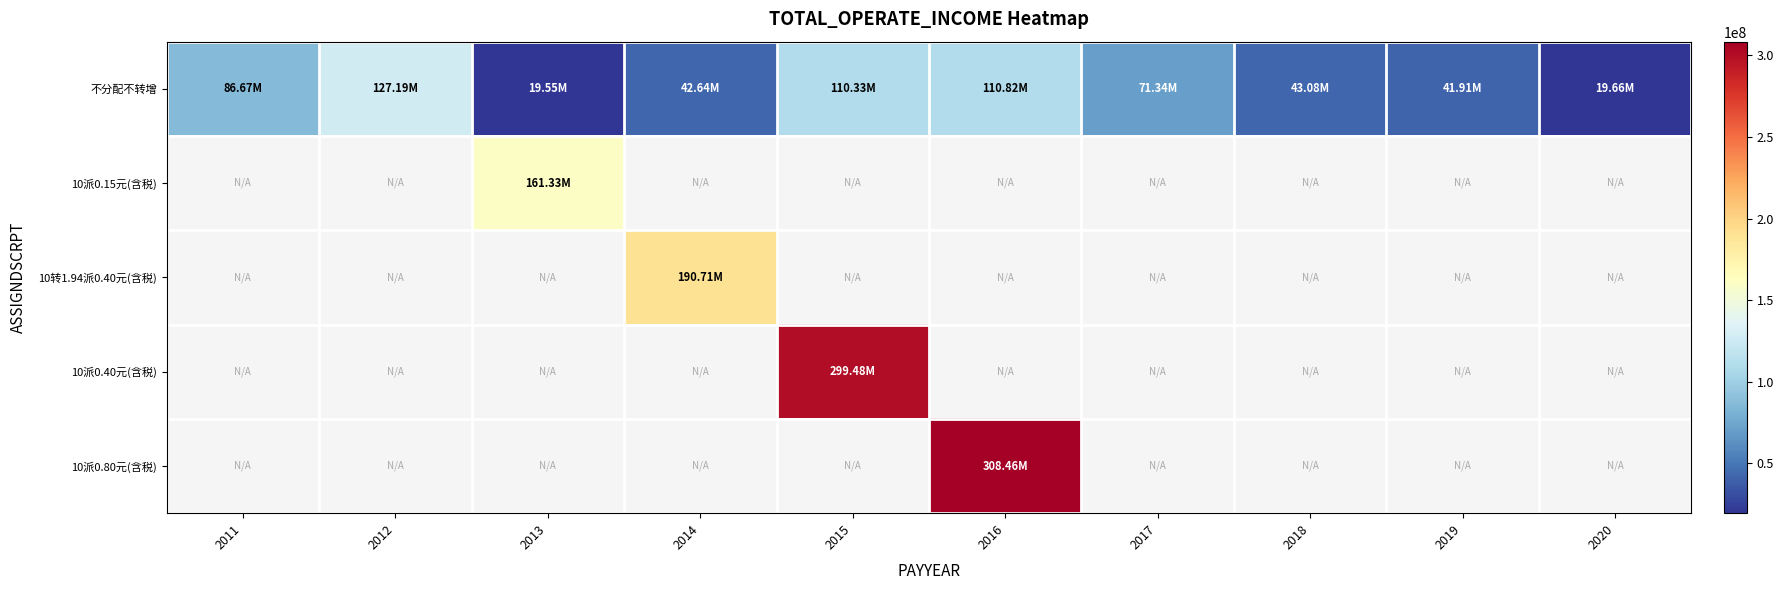

What is the smallest value displayed?

19550721.7